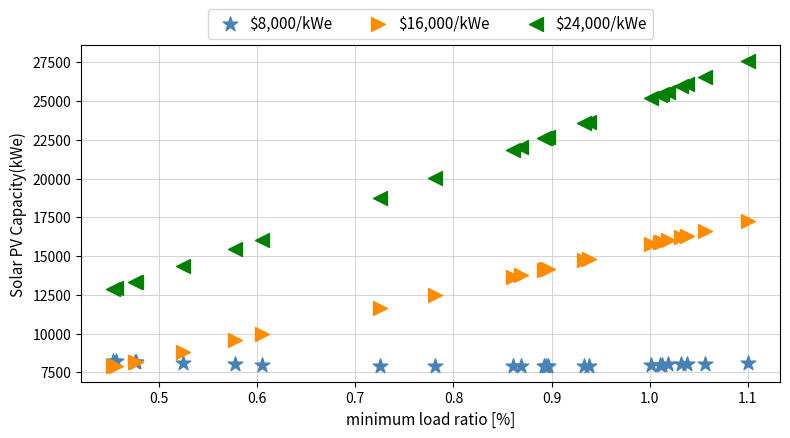

Which series reaches the maximum Y coordinate?

$24,000/kWe